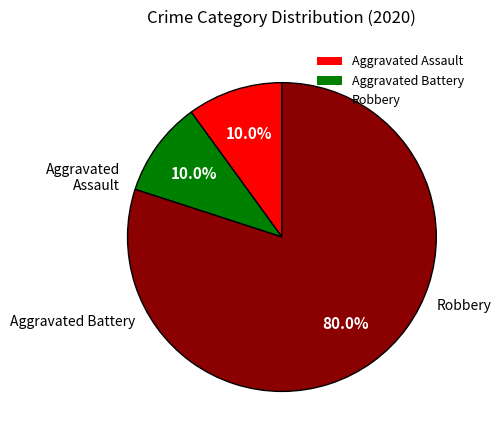

Which category has the biggest portion of the pie?

Robbery